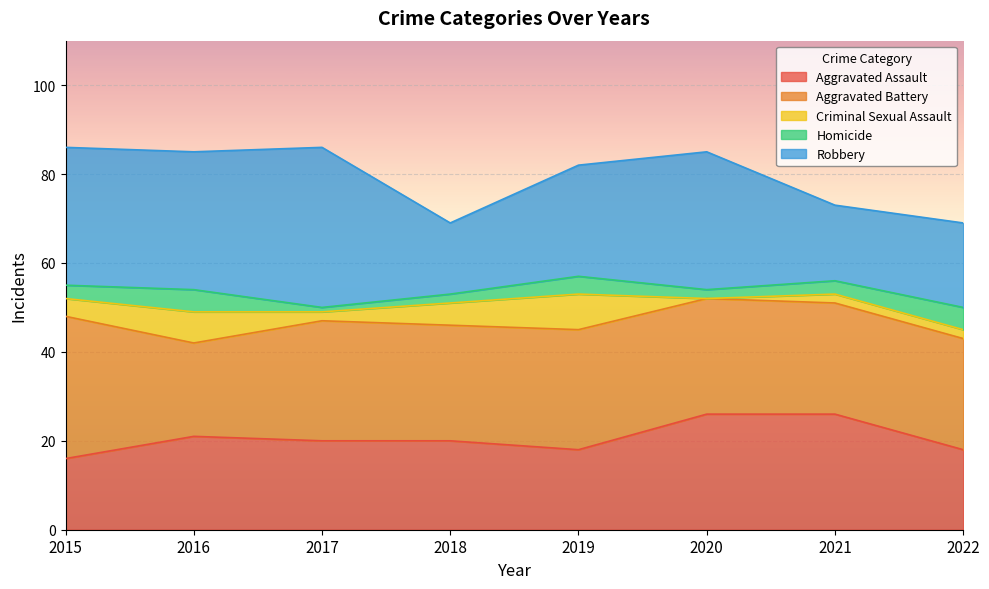

Rank the categories by Homicide value from lowest to highest.

2017, 2018, 2020, 2015, 2021, 2019, 2016, 2022